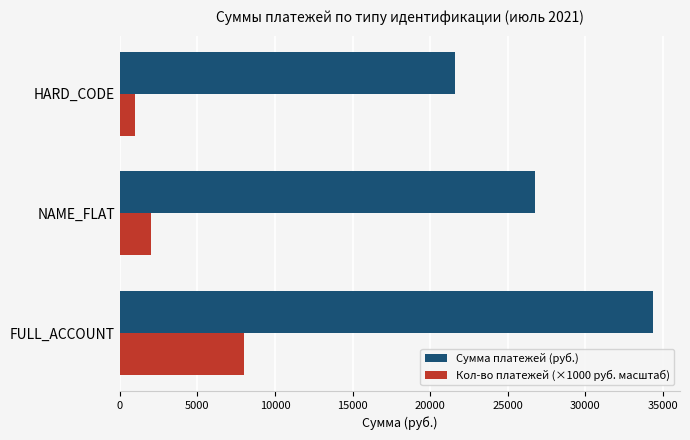

At how many categories does at least one series exceed 13258?

3